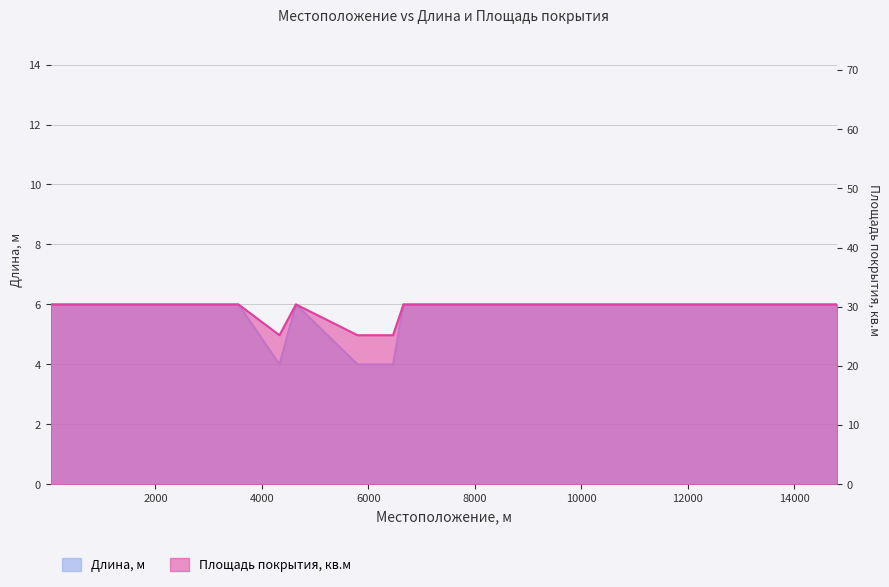

Which series has the largest total across all categories?

Площадь покрытия, кв.м